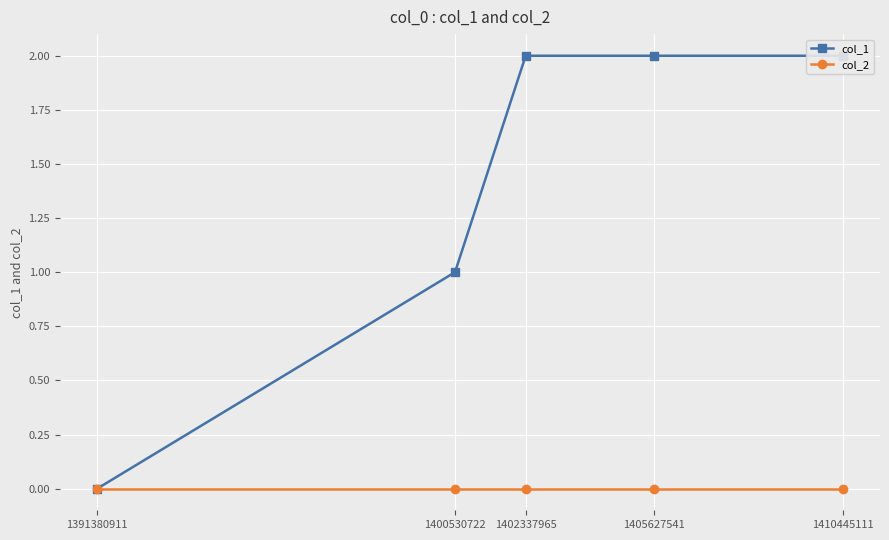

Which series has the largest total across all categories?

col_1